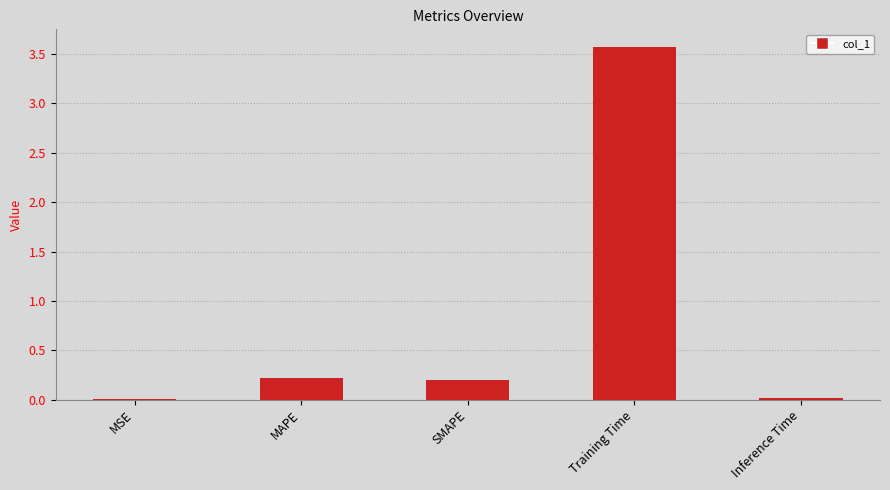

Which category has the highest value across all series?

Training Time